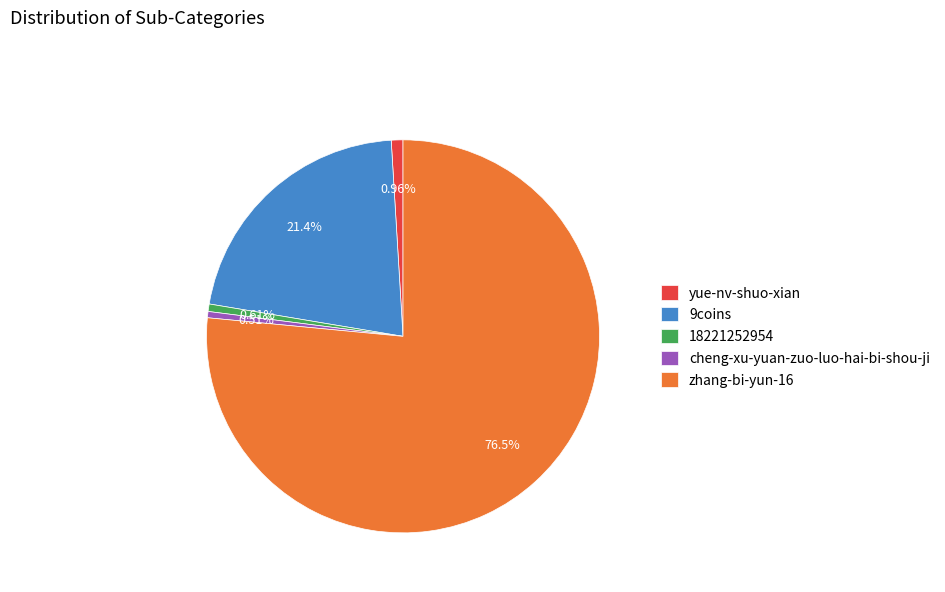

To the nearest percent, what percentage of the pie is 18221252954?

1%